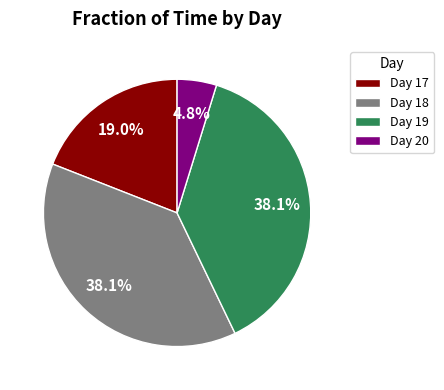

Count the number of slices in the pie.

4